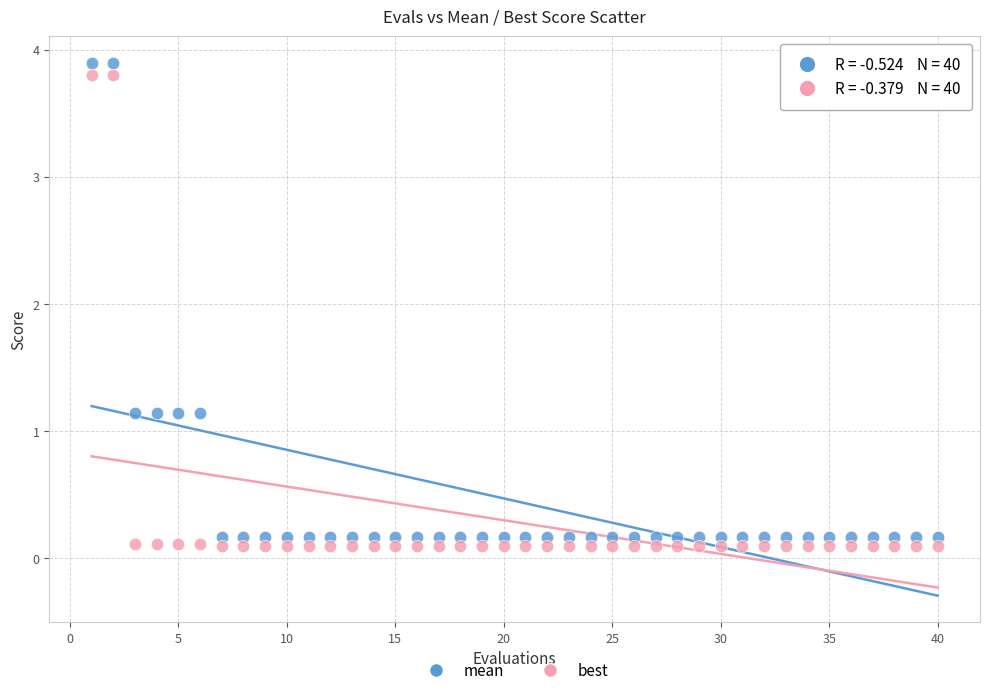

Which series reaches the maximum Y coordinate?

mean